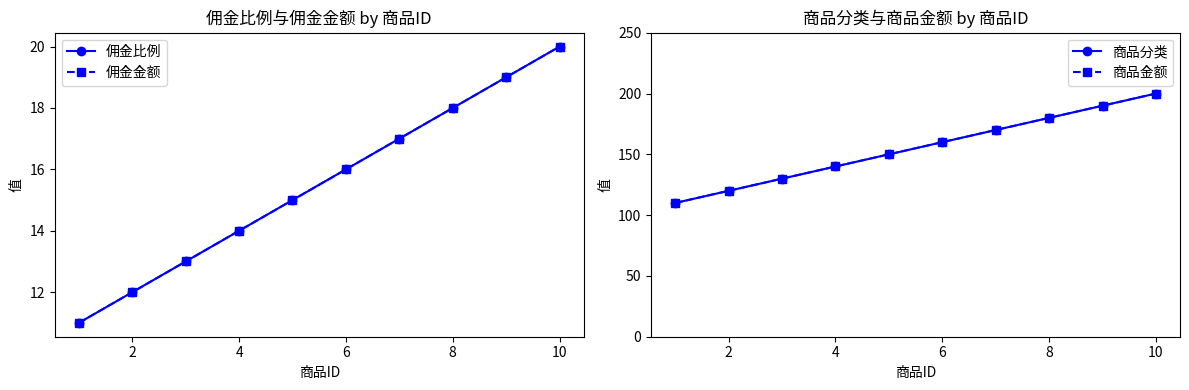

True or false: 佣金金额 and 商品金额 cross at least once.

False